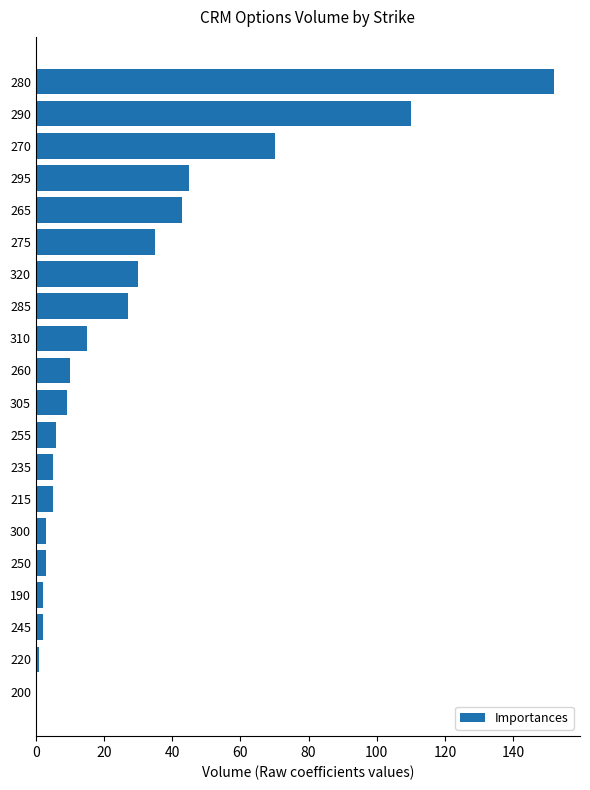

What is the change in value from 280 to 310?

-137